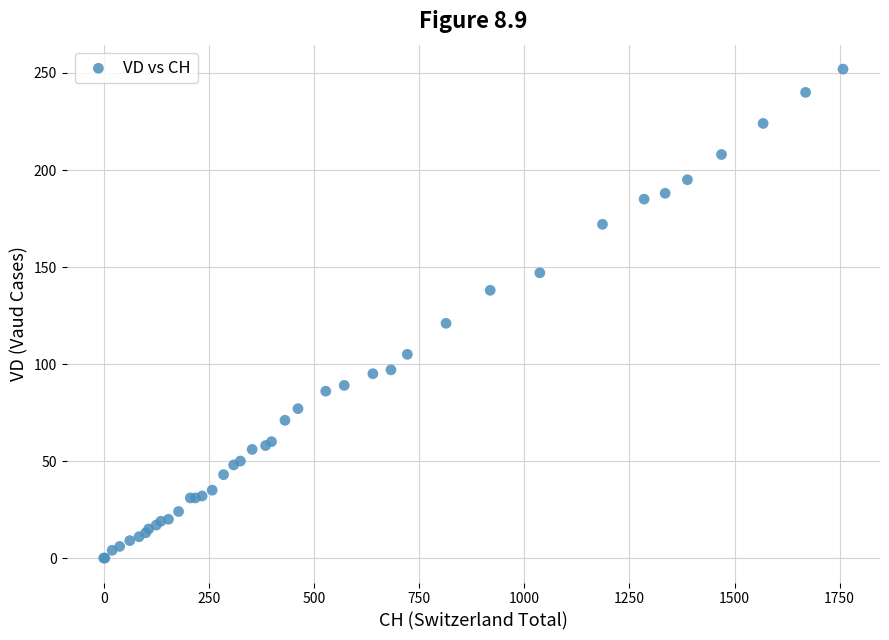

What Y value in the scatter plot is closest to 126?

121